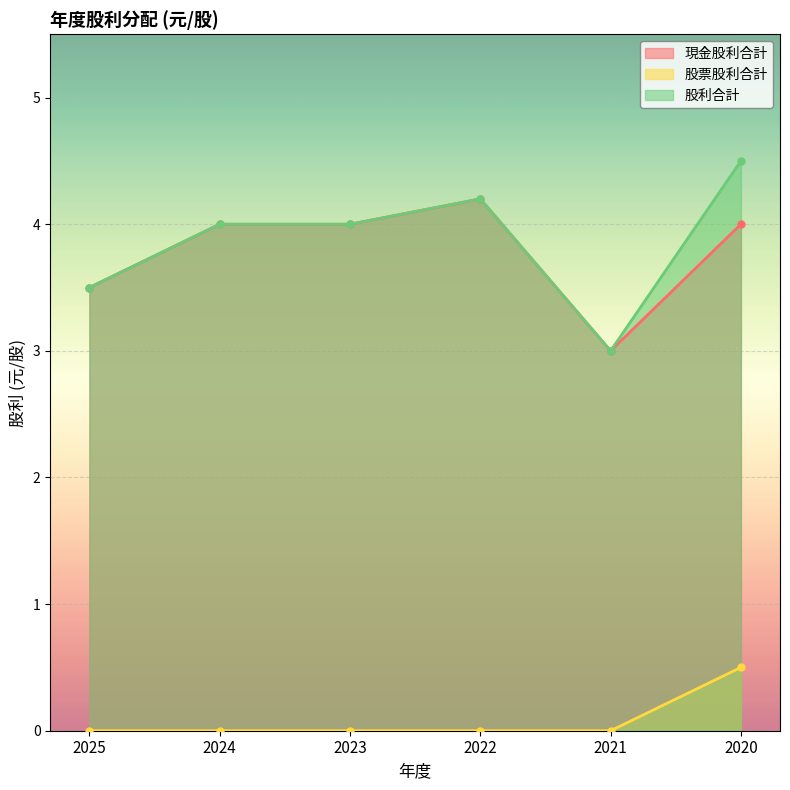

Count the 股利合計 values in the range 3 to 4.

4